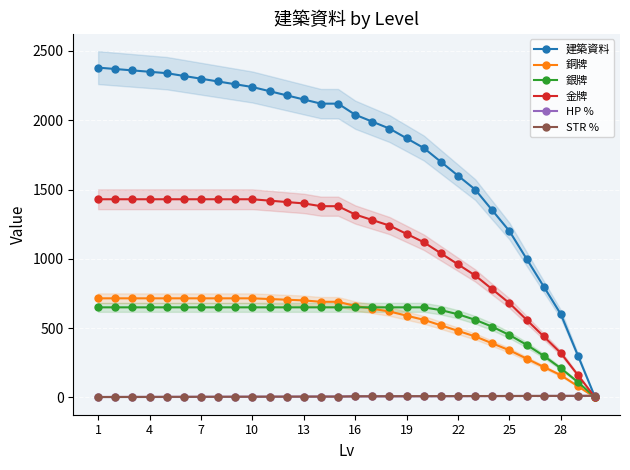

What is the difference between the maximum and second lowest values in the HP % series?

8.0